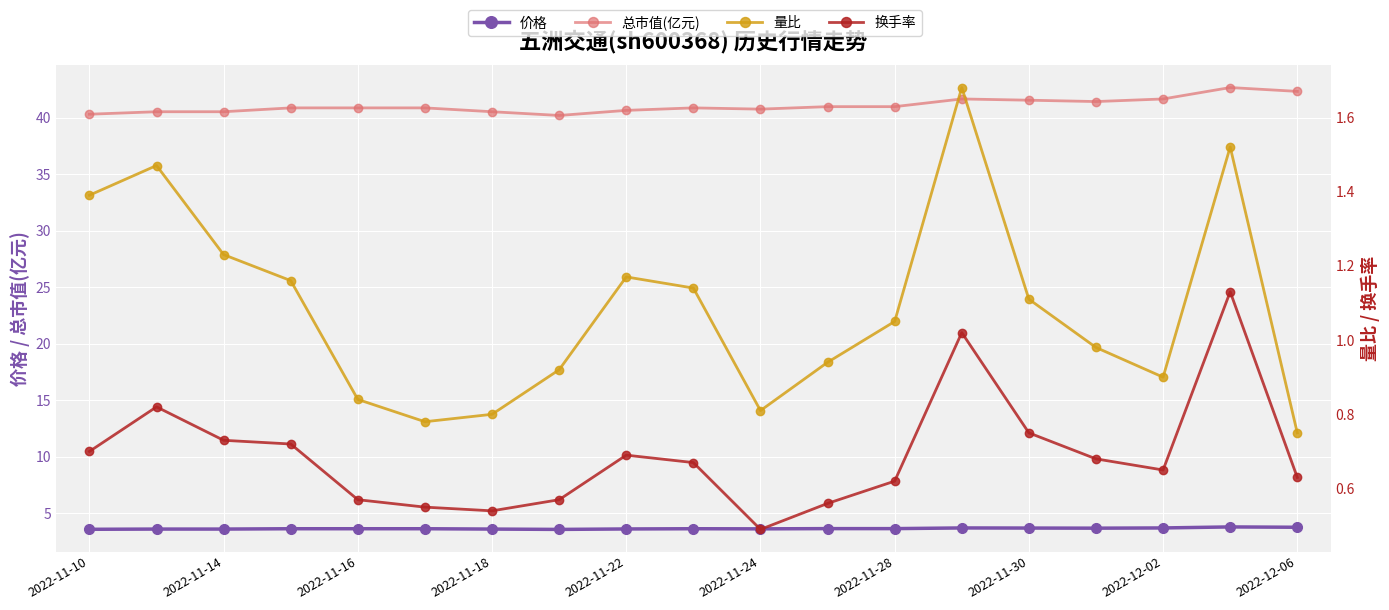

The 量比 series shows 1.1 at 2022-11-30. True or false?

True